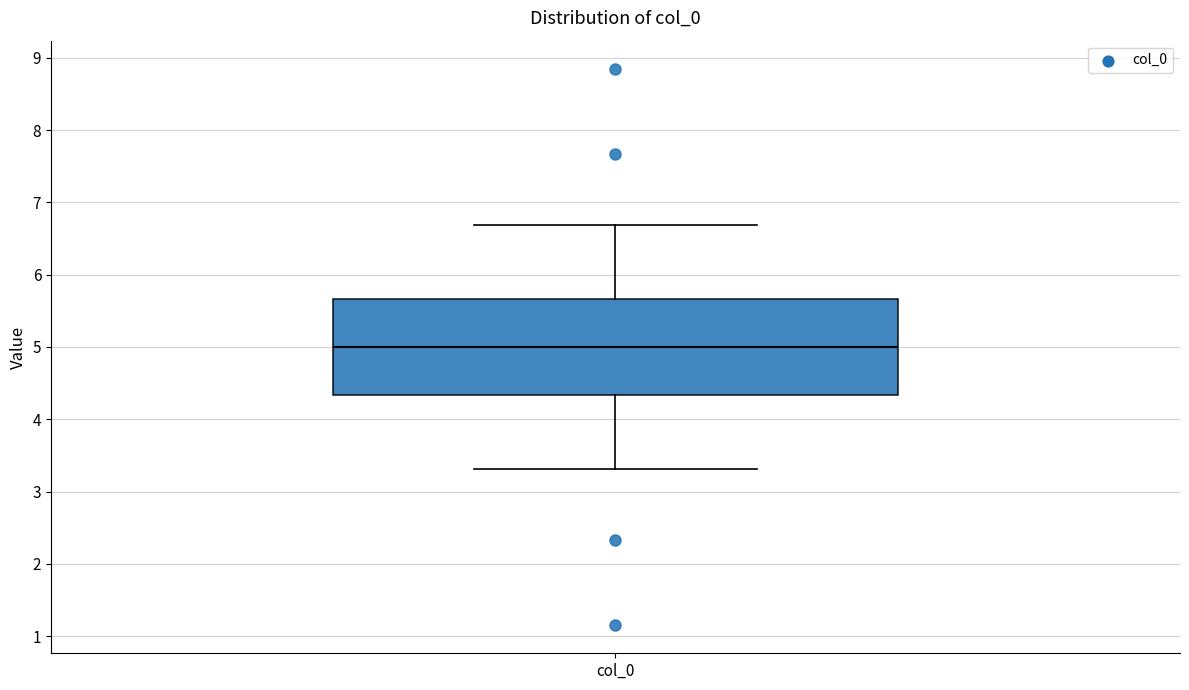

Read this box plot against the y-axis: the position of the median line, the range covered by the box, and the ends of both whiskers. The values are not printed on the chart, so give them approximately, as read against the axis.

median 5.0, box 4.3 to 5.7, whiskers 3.3 to 6.7